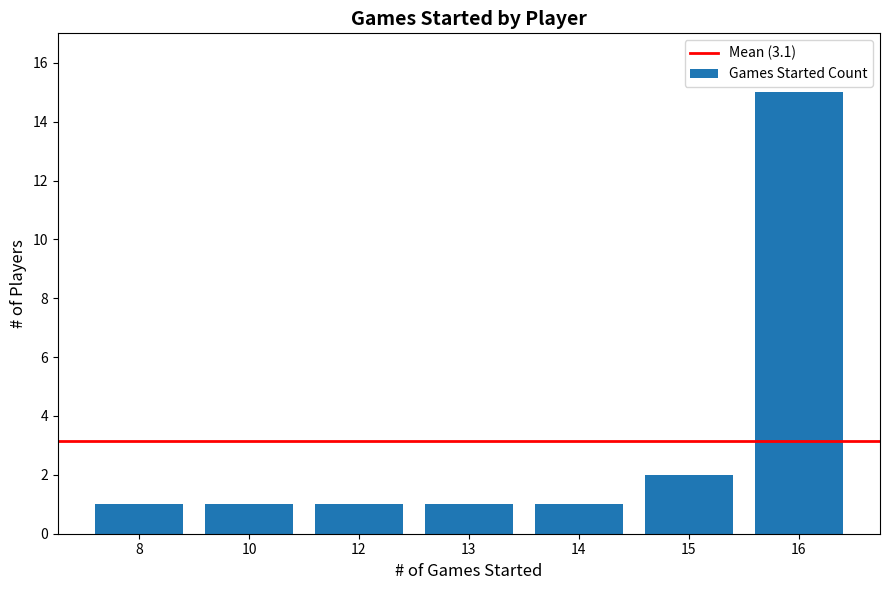

Are the bars grouped side by side (vs. stacked)?

No